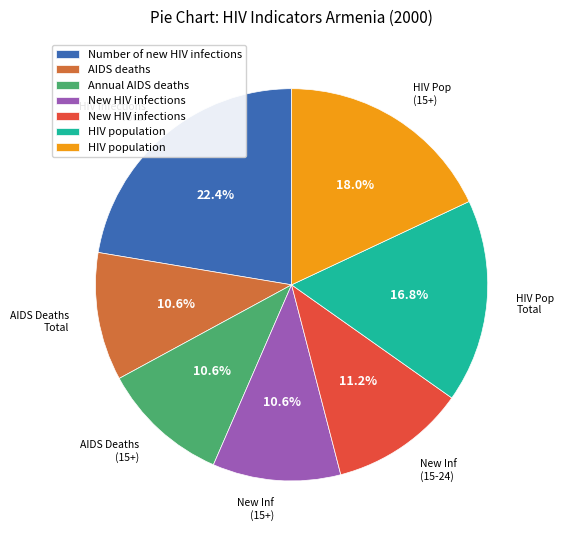

Is there any slice that represents more than half of the pie?

No